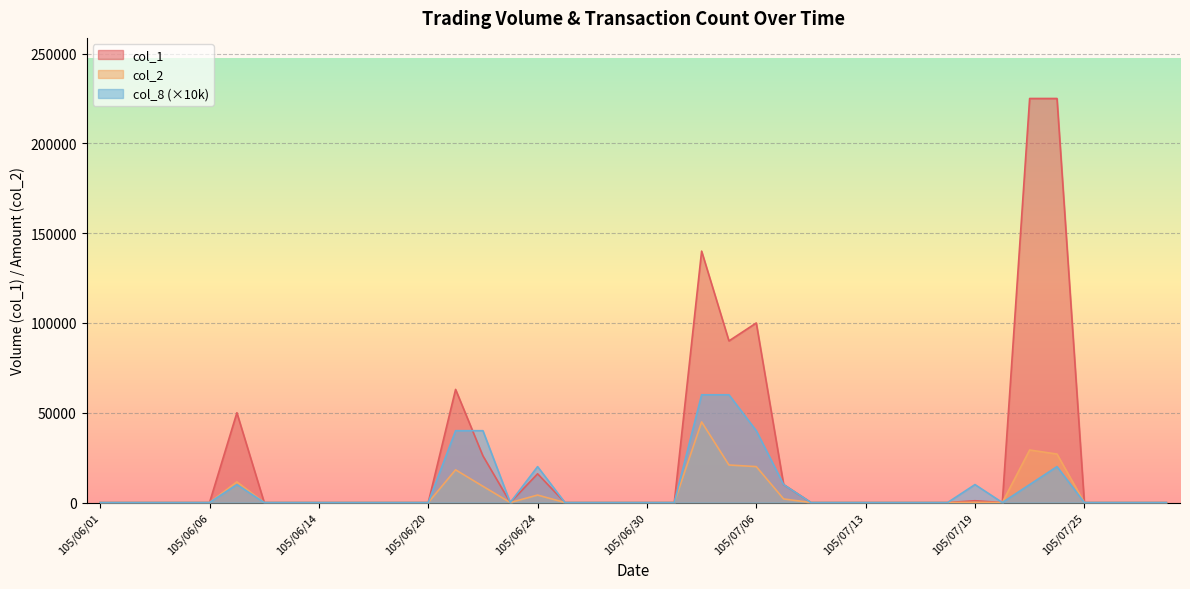

Between which two adjacent categories do col_1 and col_8 first intersect?

105/06/21 and 105/06/22